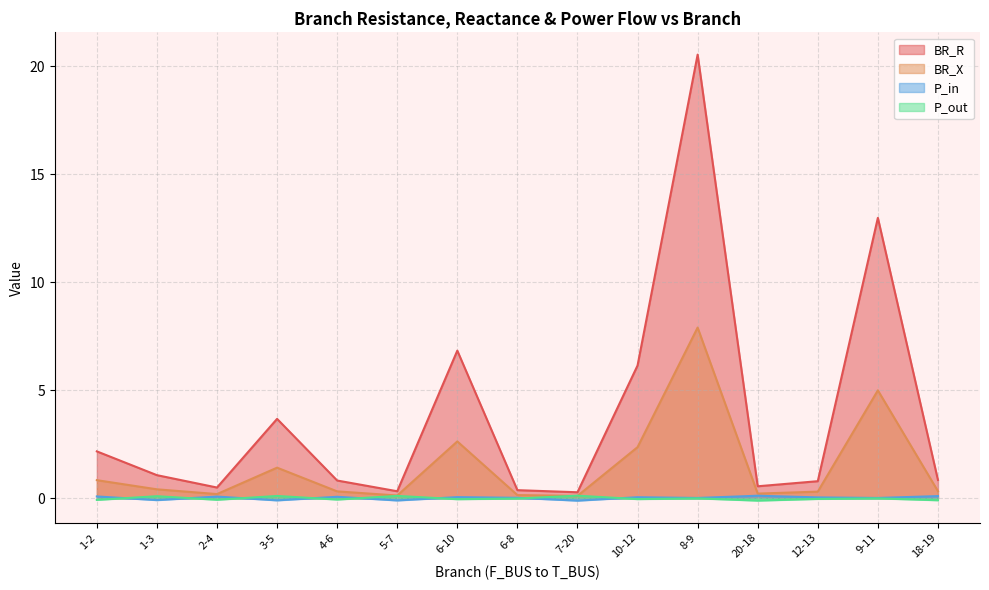

Is it true that P_in equals 0.2 at 20-18?

False